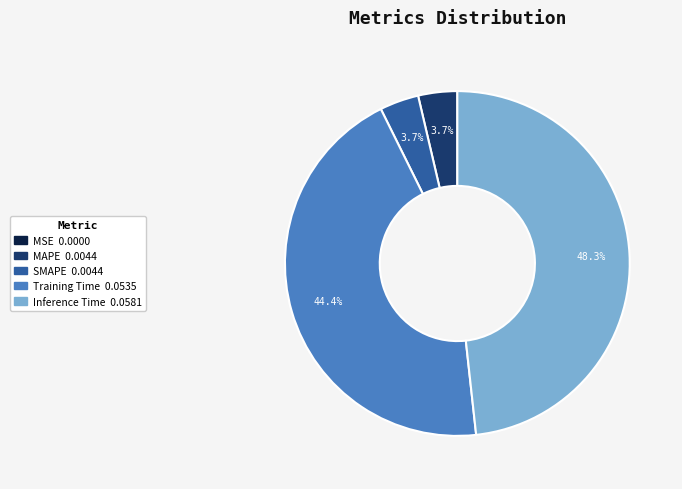

Which slice is the largest?

Inference Time